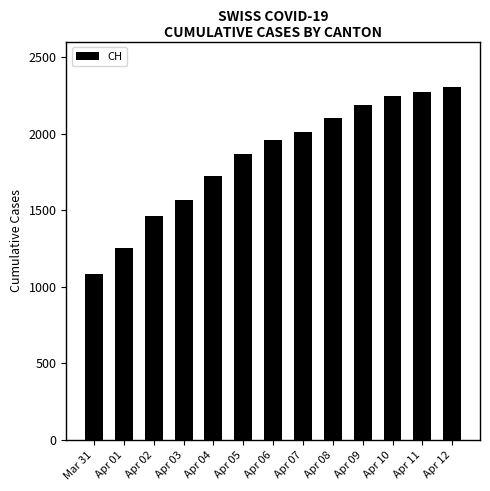

What position from the right is Apr 02?

11